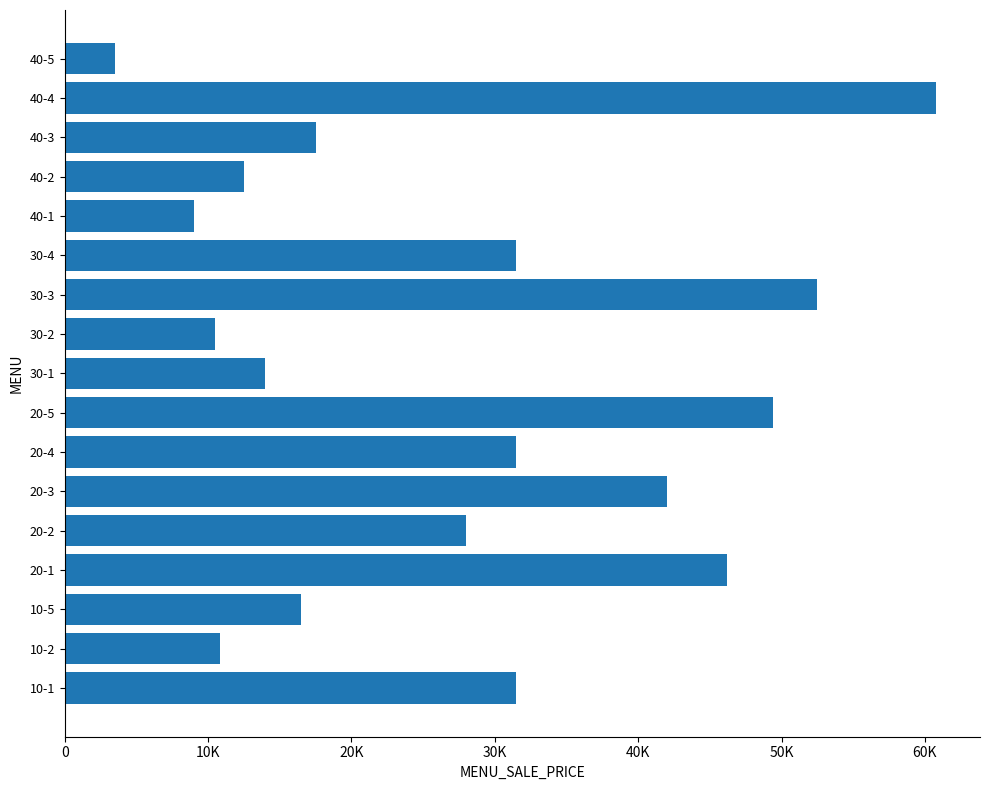

Does the chart contain any negative values?

No